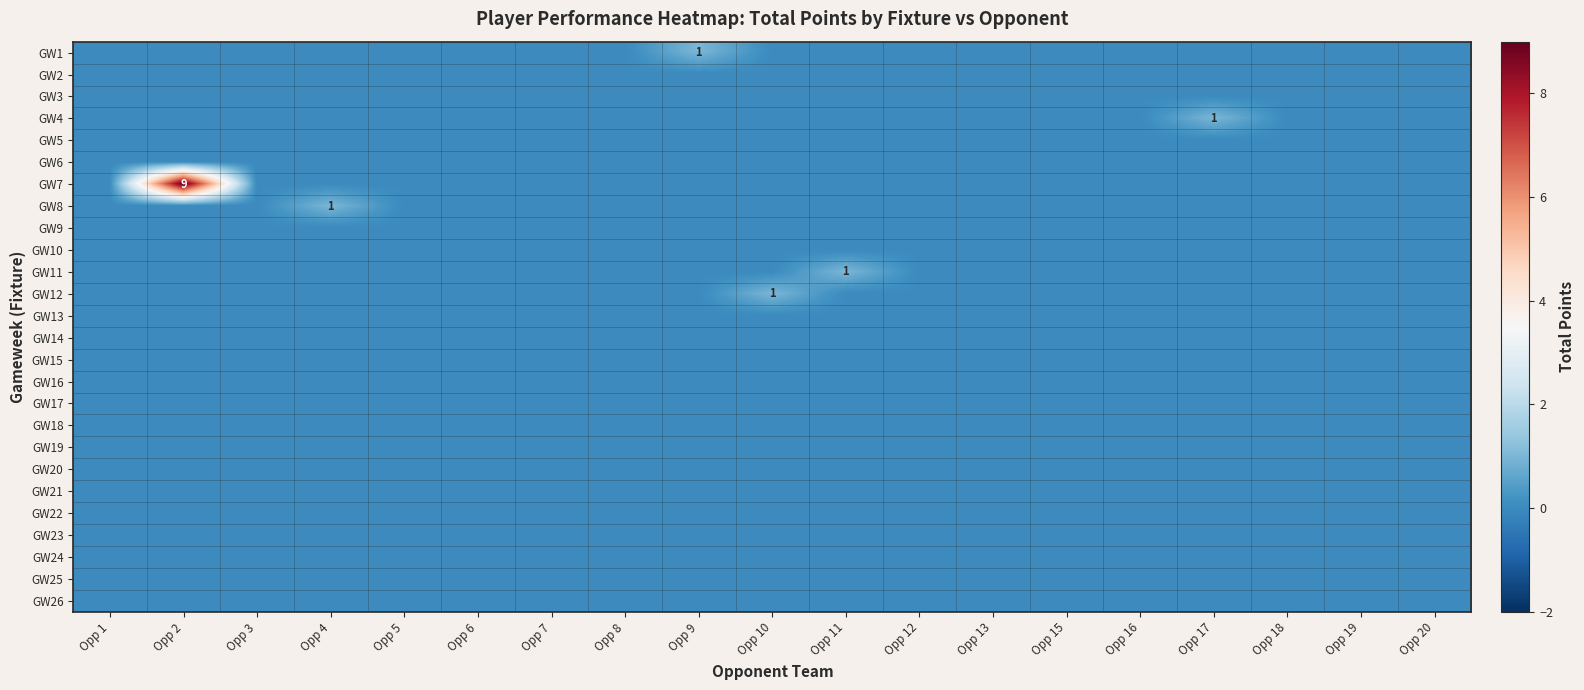

What is the greatest value displayed?

9